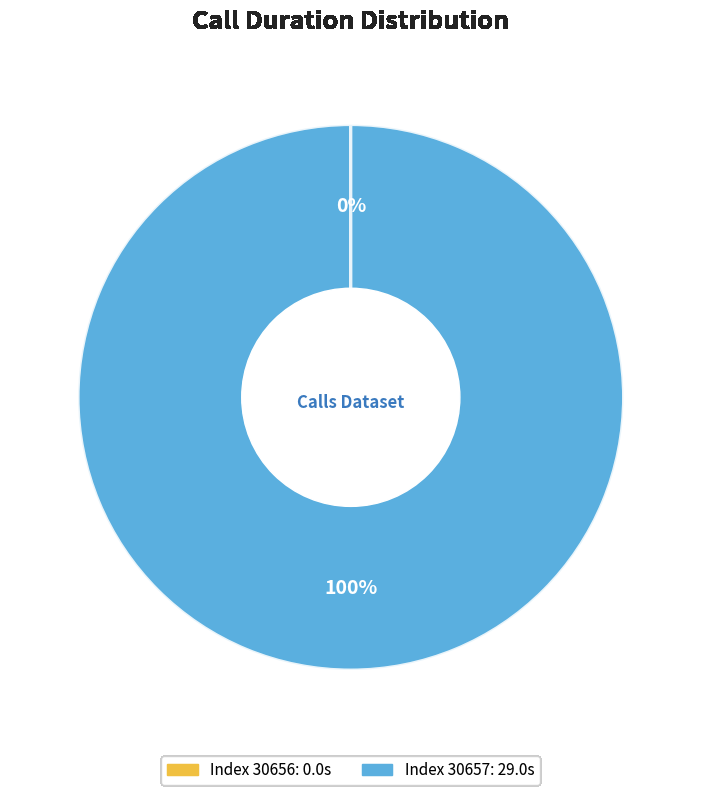

To the nearest percent, what is the average slice percentage?

50%